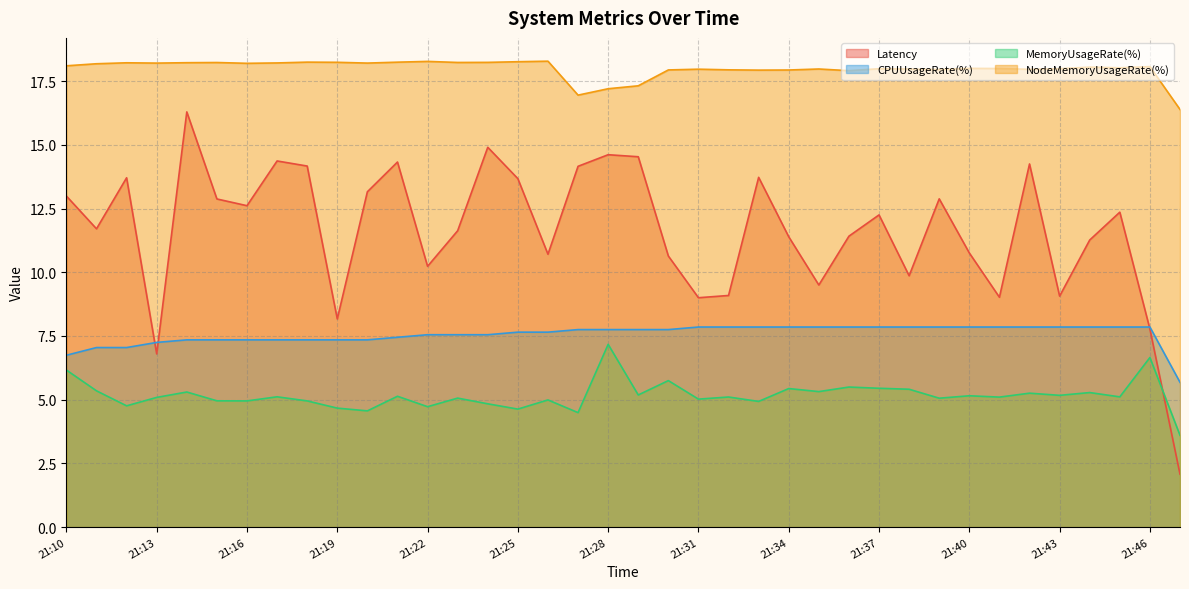

What is the difference between the MemoryUsageRate(%) values at 21:38 and 21:13?

0.3